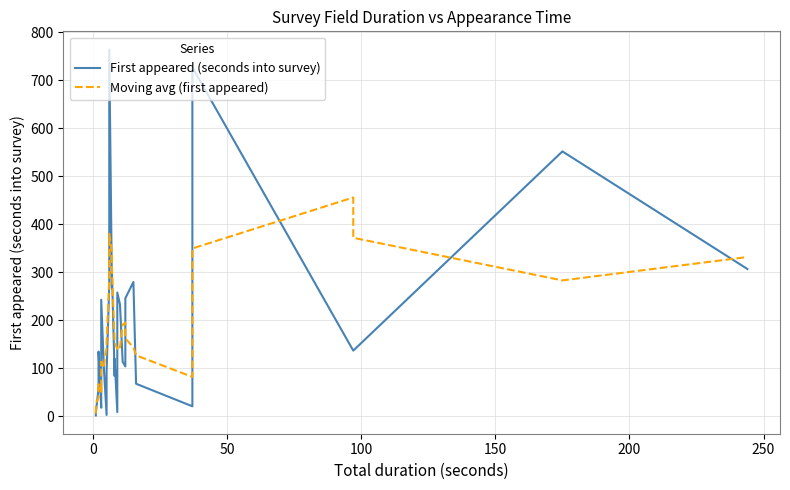

What is the highest value of the First appeared (seconds into survey) series?

764.0